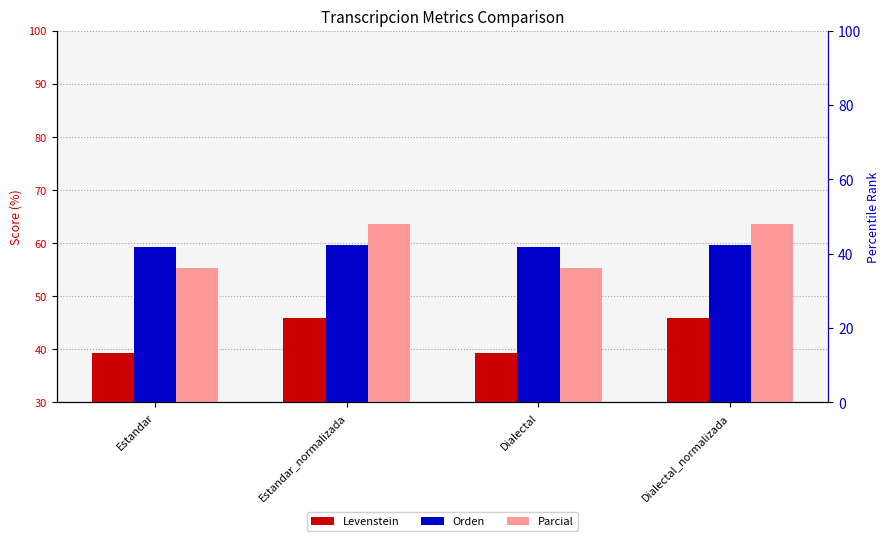

What is the value of the Orden bar at the 1st from the left?

59.3